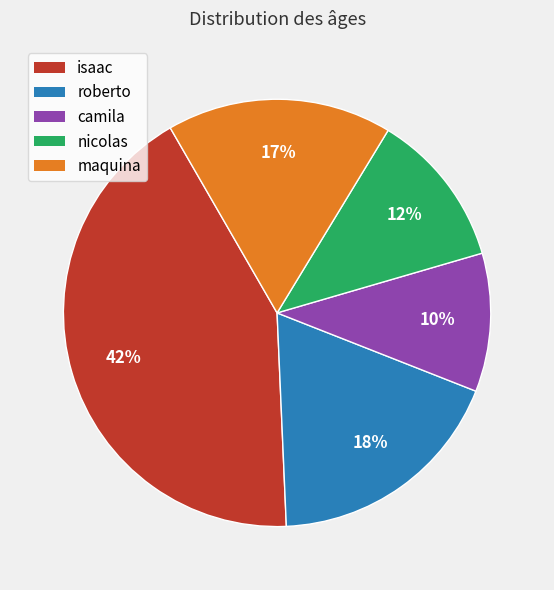

Between camila and isaac, which is larger?

isaac